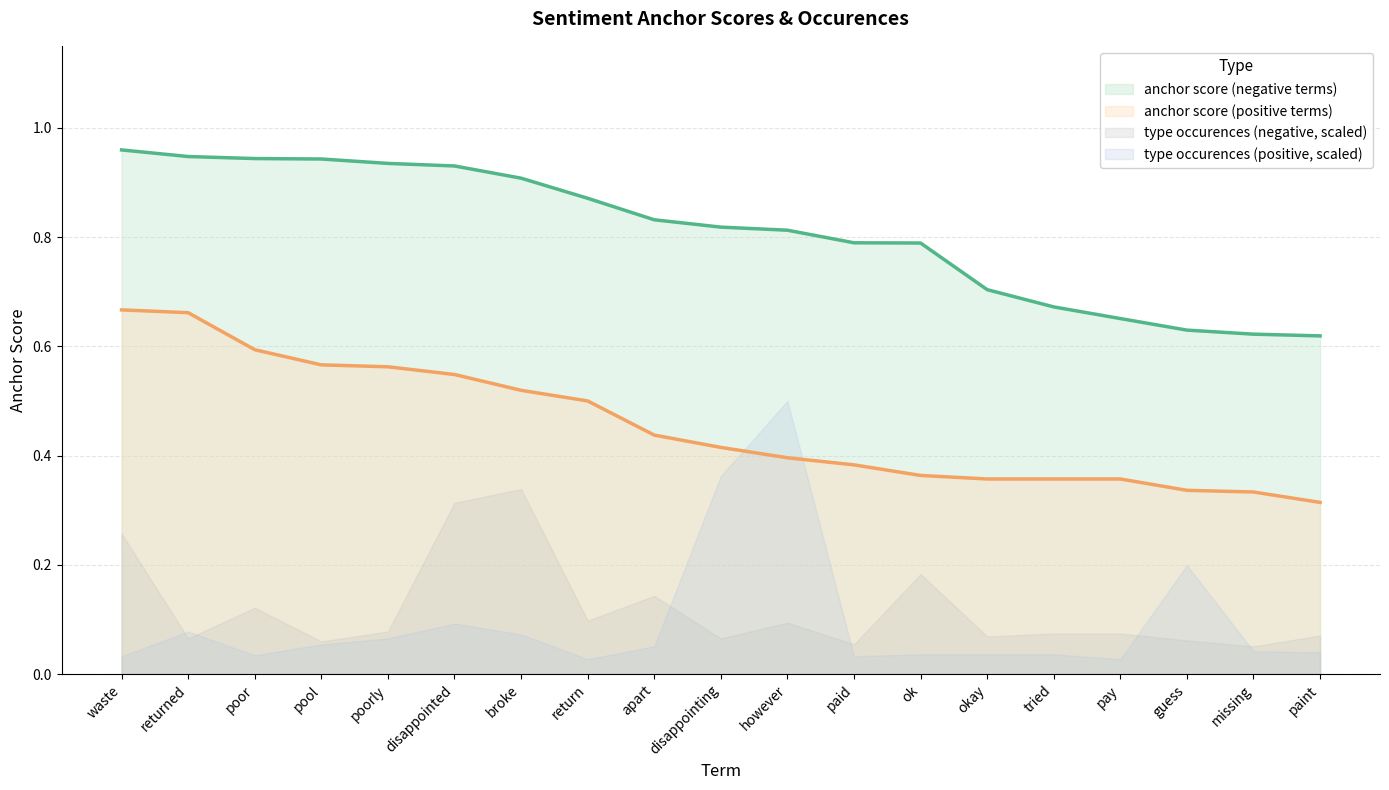

What position from the right is apart?

11